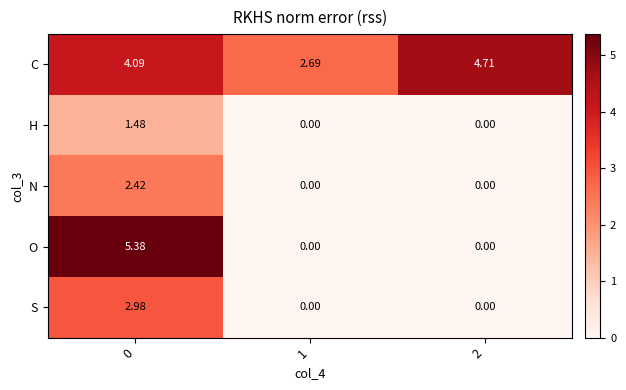

Which series has the widest spread of values?

O